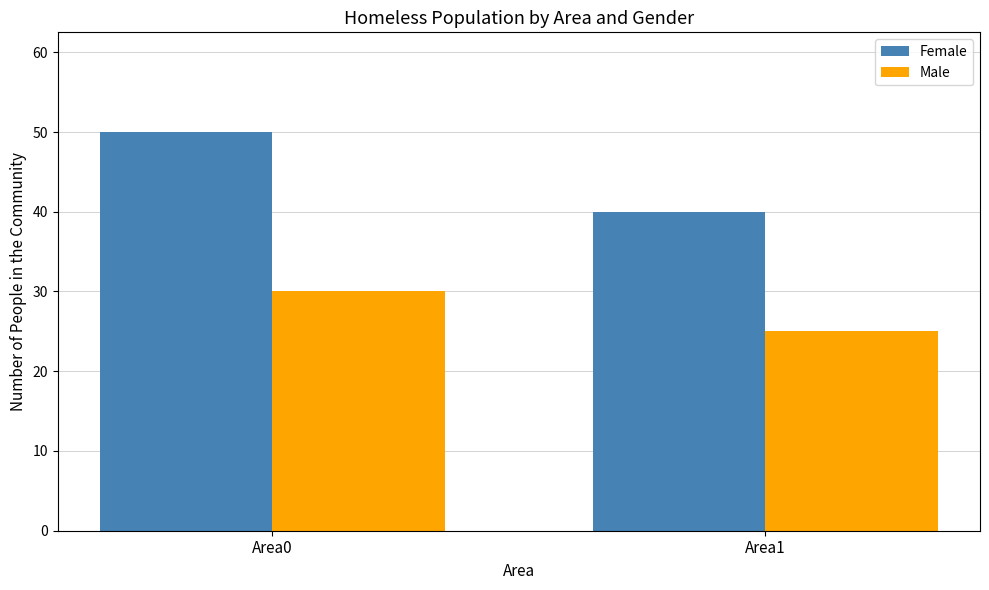

What is the total value across all series at Area0?

80